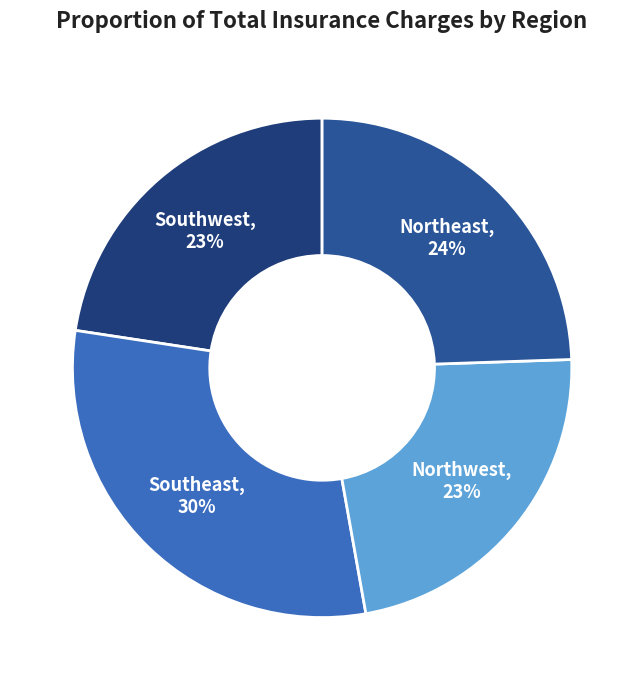

How many slices are in this pie chart?

4